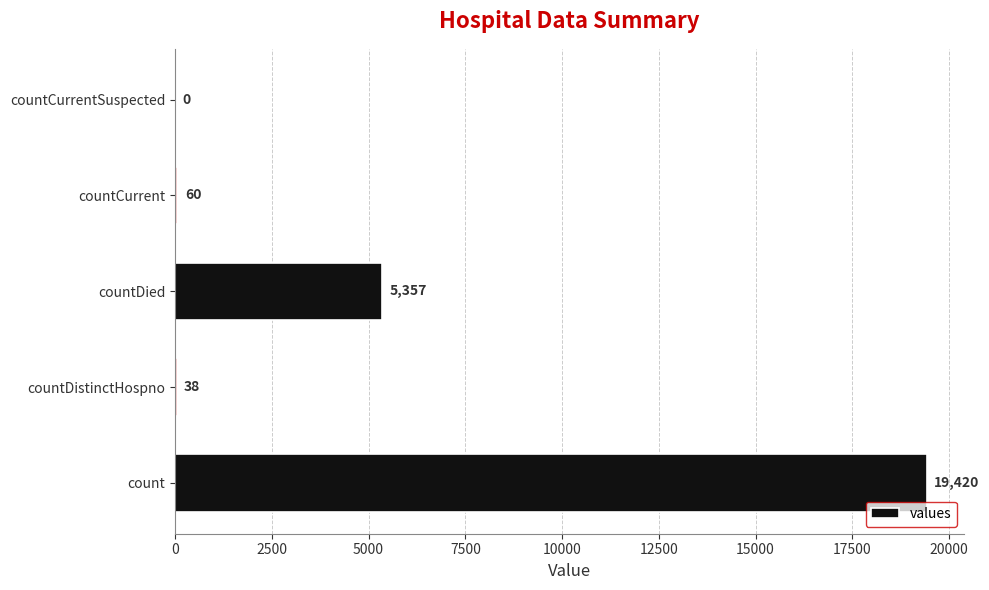

Reading top to bottom, extract all data points from this chart.

countCurrentSuspected=0	countCurrent=60	countDied=5357	countDistinctHospno=38	count=19420